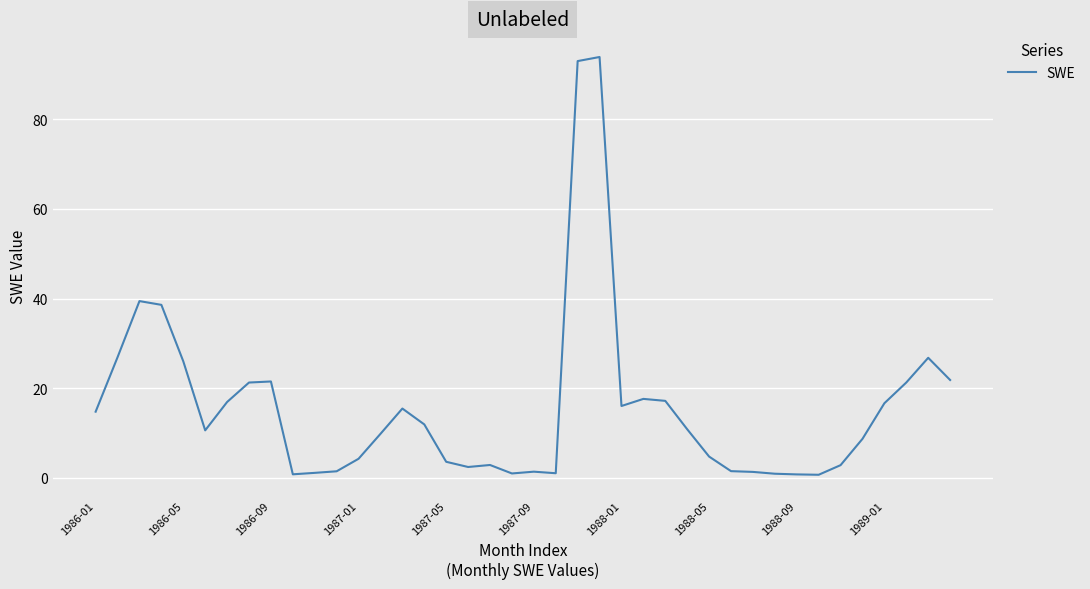

What is the difference between the maximum and minimum values?

93.3